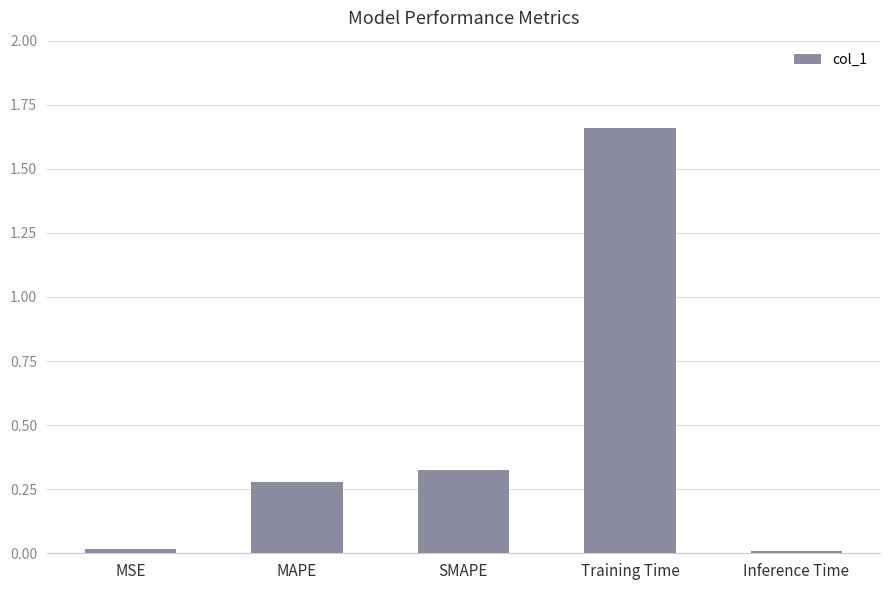

What is the label of the 3rd bar from the left?

SMAPE